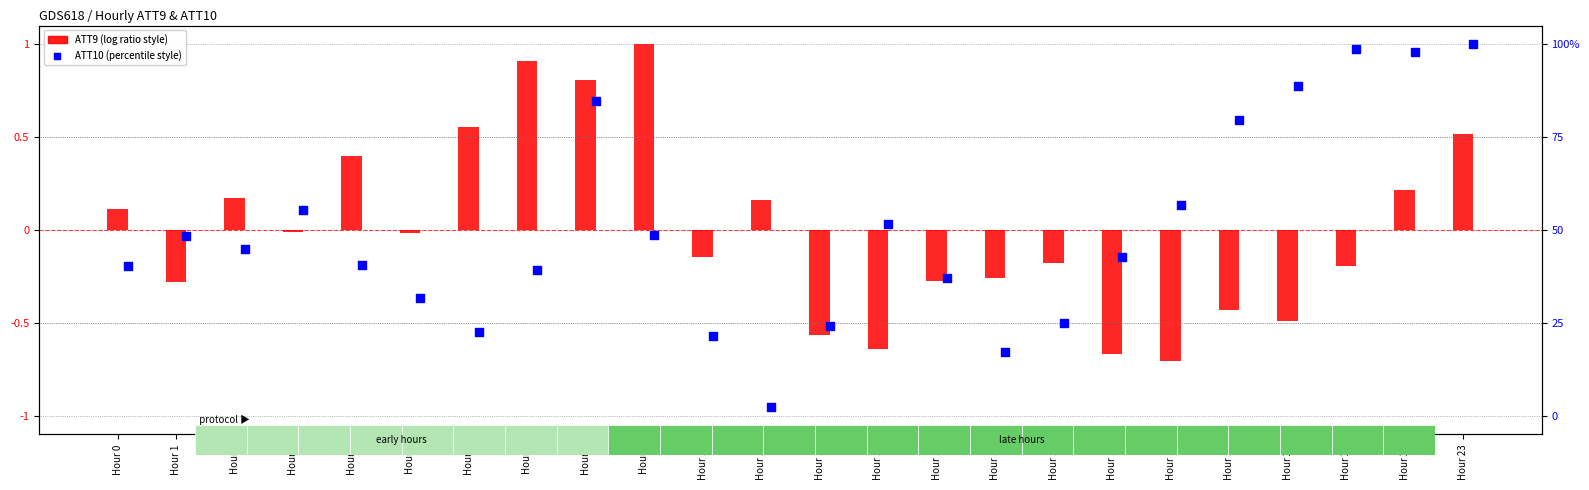

Which series reaches the maximum Y coordinate?

ATT9 (normalized)